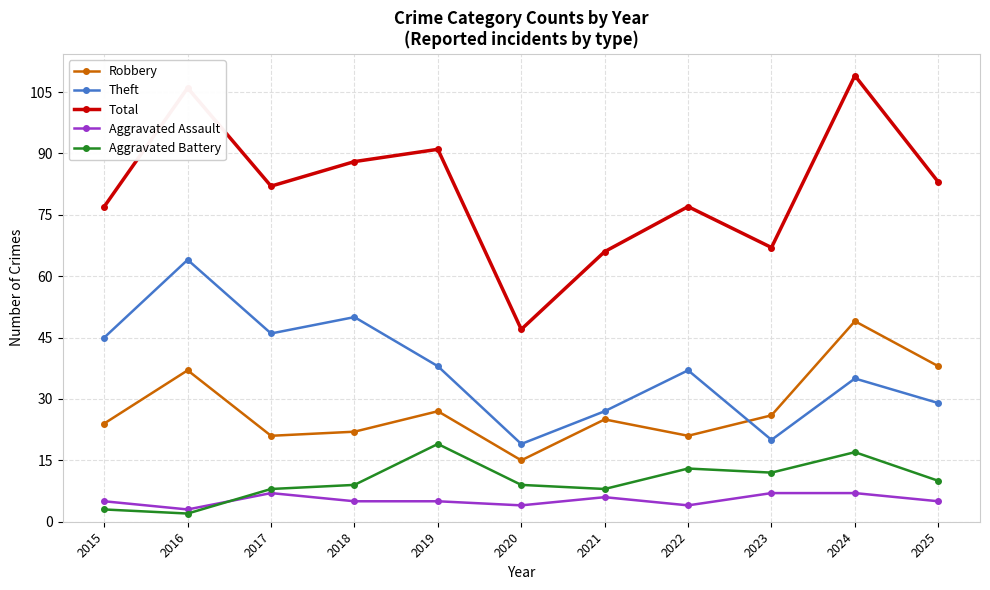

Does the chart have visible grid lines?

Yes